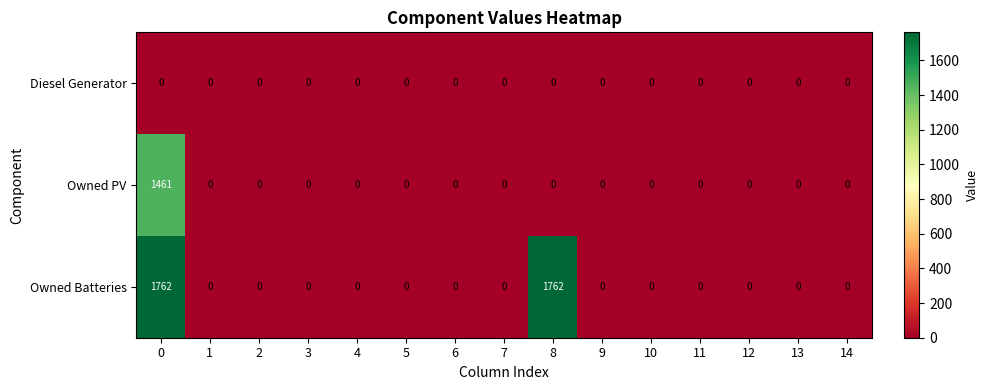

List the series in order of their overall mean, lowest first.

Diesel Generator, Owned PV, Owned Batteries